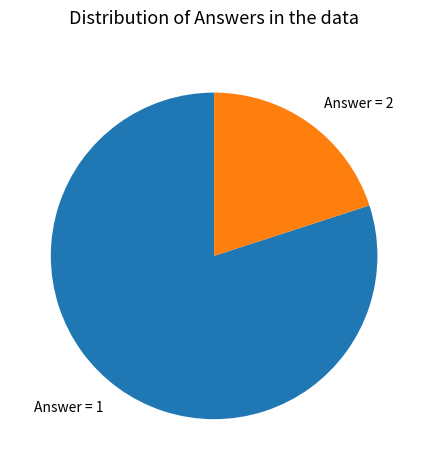

Is it true that Answer = 1 is 94% of the pie?

False